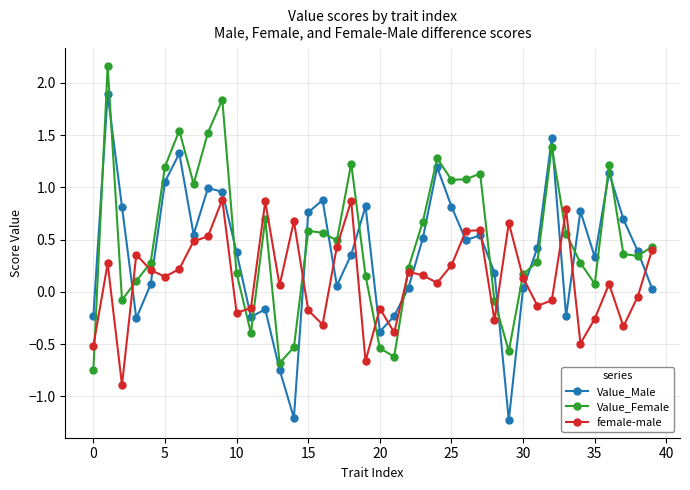

Which series has the largest range (max minus min)?

Value_Male